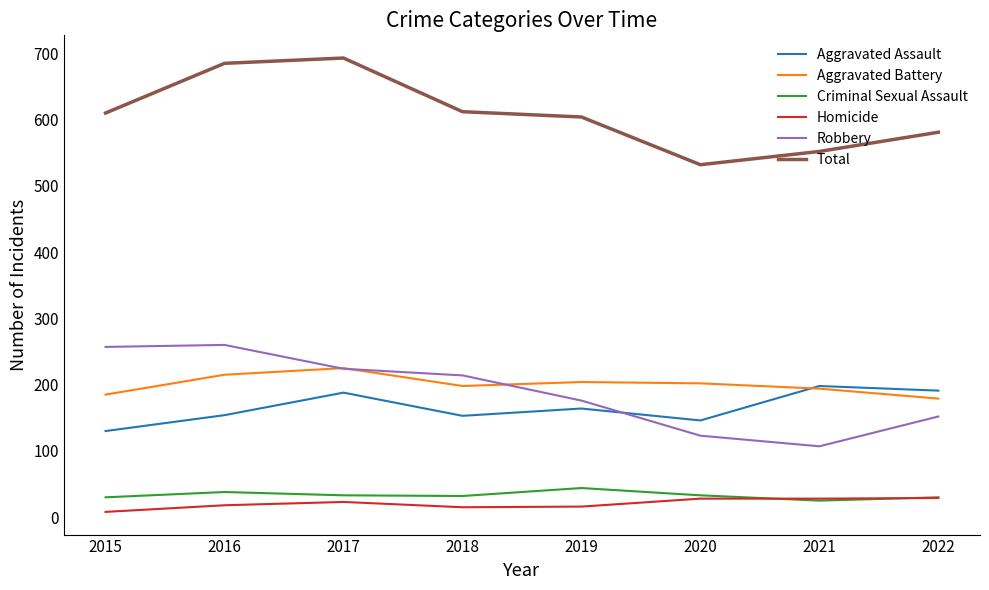

What is the average value of the Criminal Sexual Assault series?

33